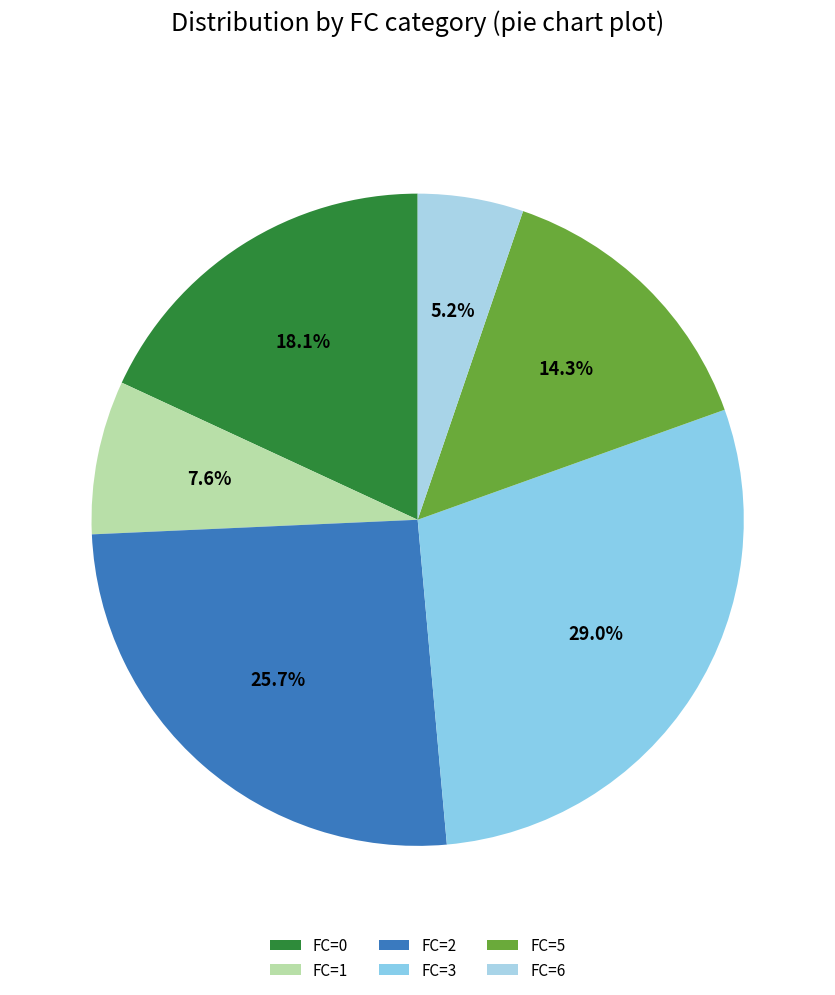

To the nearest percent, what is the difference between the largest and smallest slice percentages?

24%